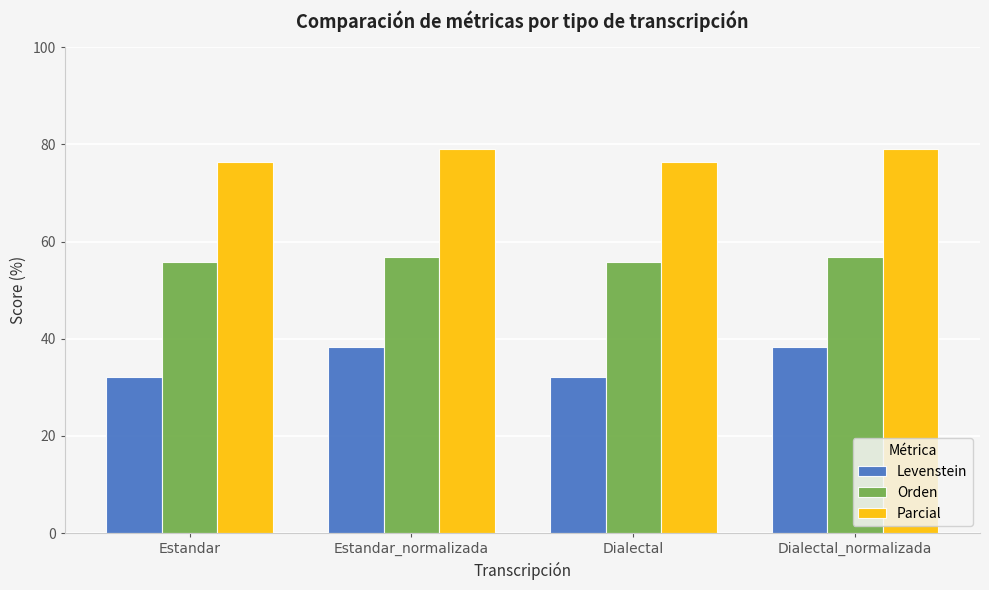

What are all the series names shown in the legend?

Levenstein, Orden, Parcial